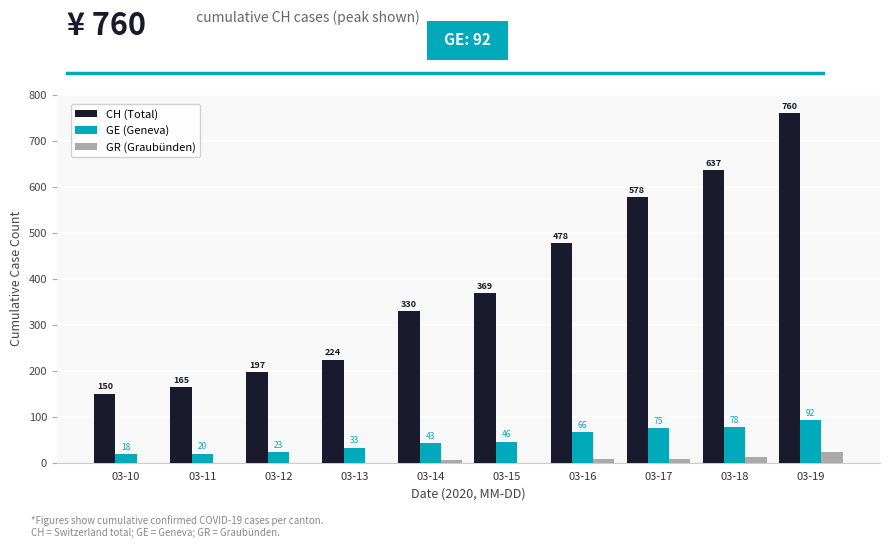

Reading left to right, transcribe all the data shown in this chart.

CH (Total): 150	165	197	224	330	369	478	578	637	760
GE (Geneva): 18	20	23	33	43	46	66	75	78	92
GR (Graubünden): 0	0	0	0	6	0	9	9	13	24